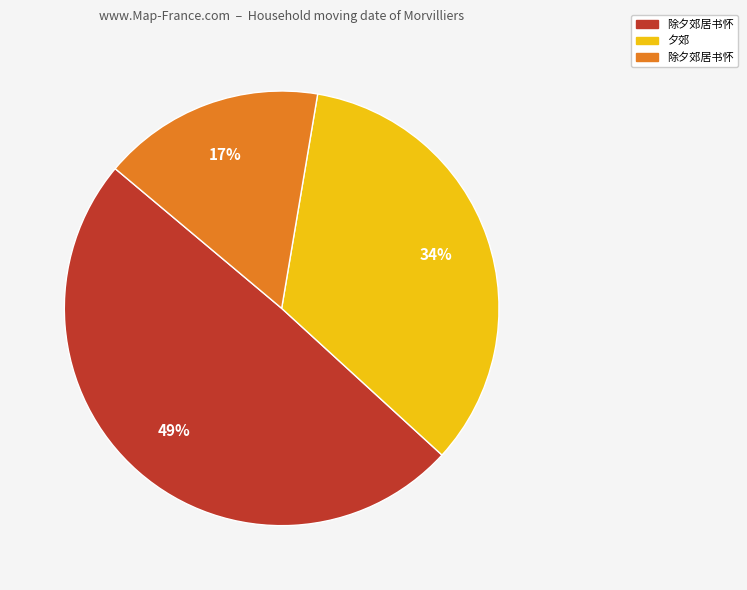

Is there a majority slice in this chart?

No